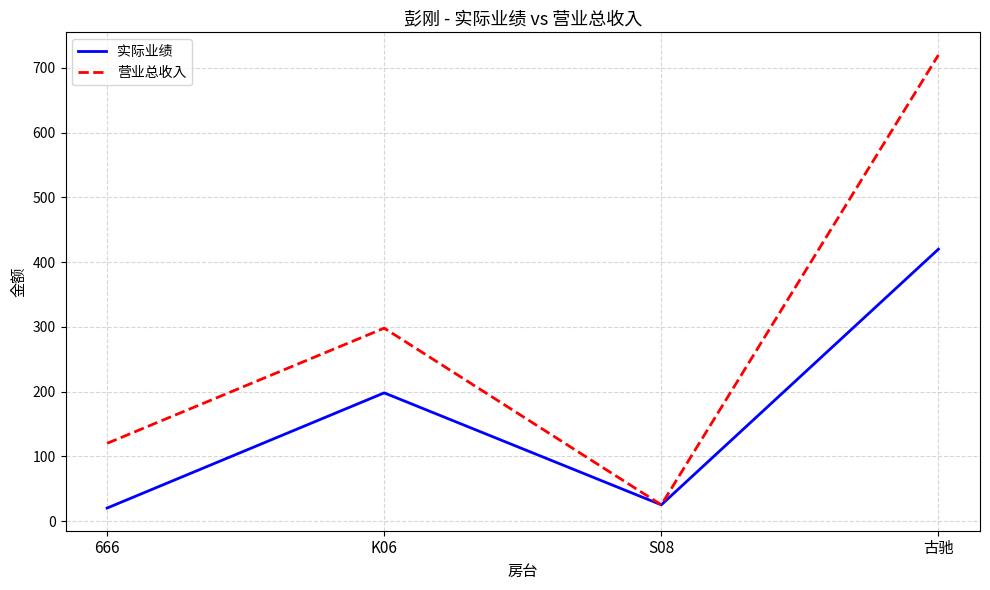

Between 666 and S08, which series saw the biggest shift?

营业总收入